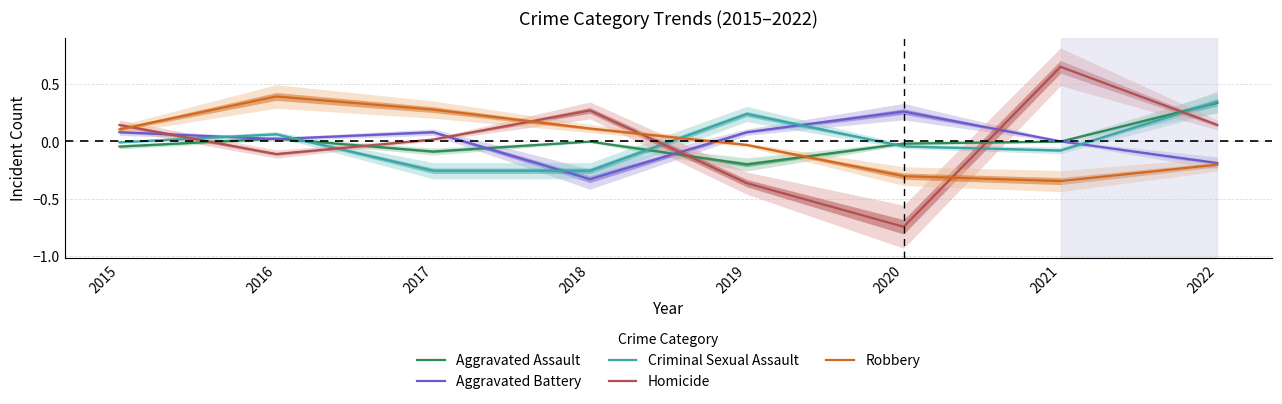

True or false: Aggravated Assault has more than 0 points higher than both neighbors.

True